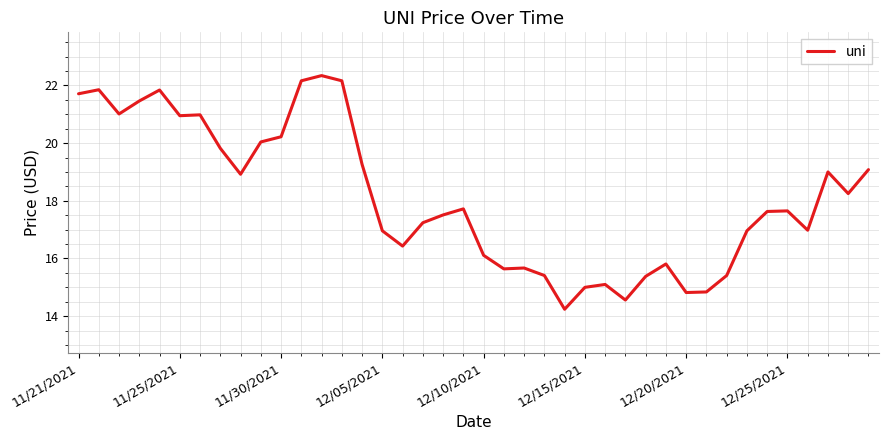

What is the difference between the maximum and minimum values?

8.1